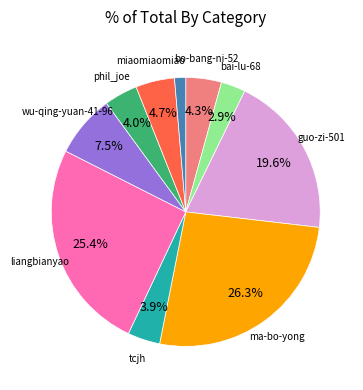

Is there any slice that represents more than half of the pie?

No